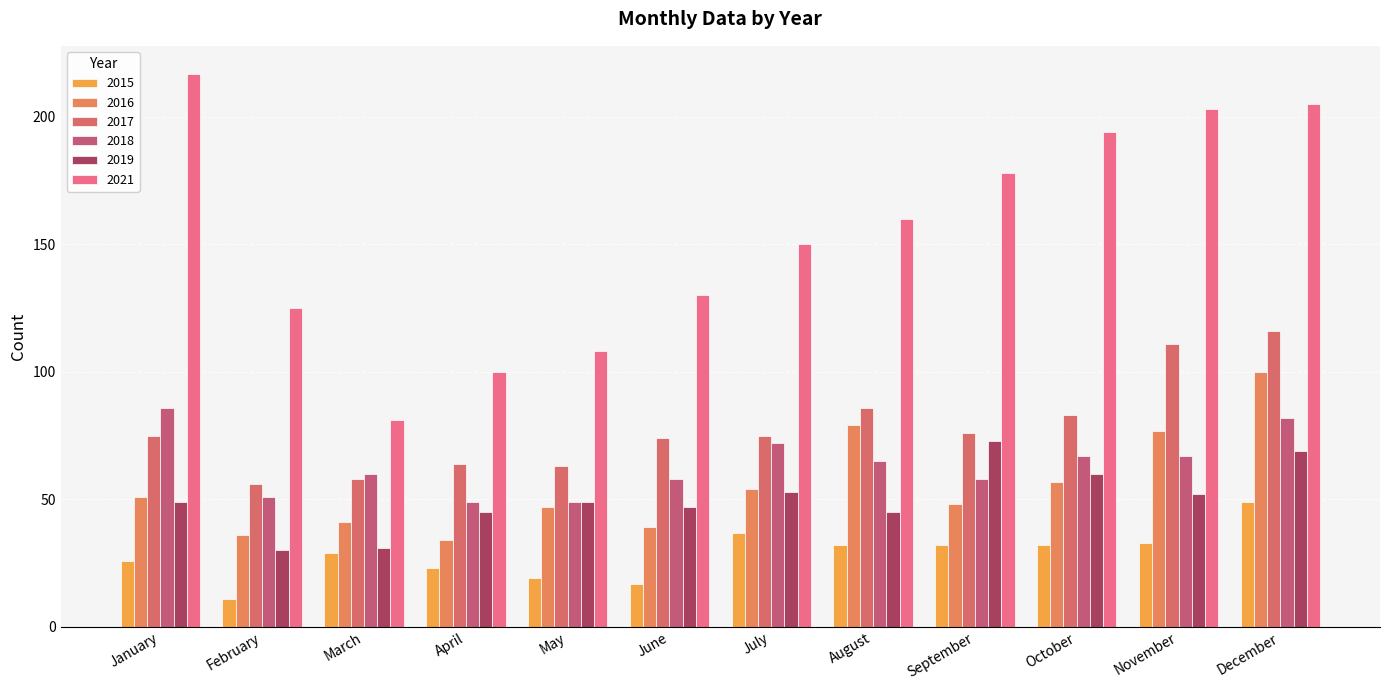

The value of 2018 at August is 106. True or false?

False